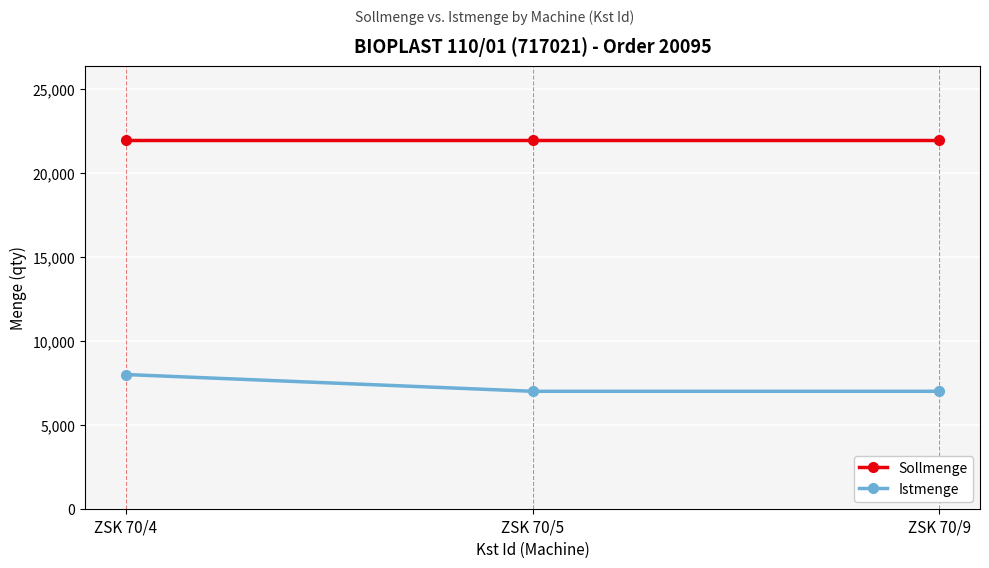

Which series has the largest range (max minus min)?

Istmenge